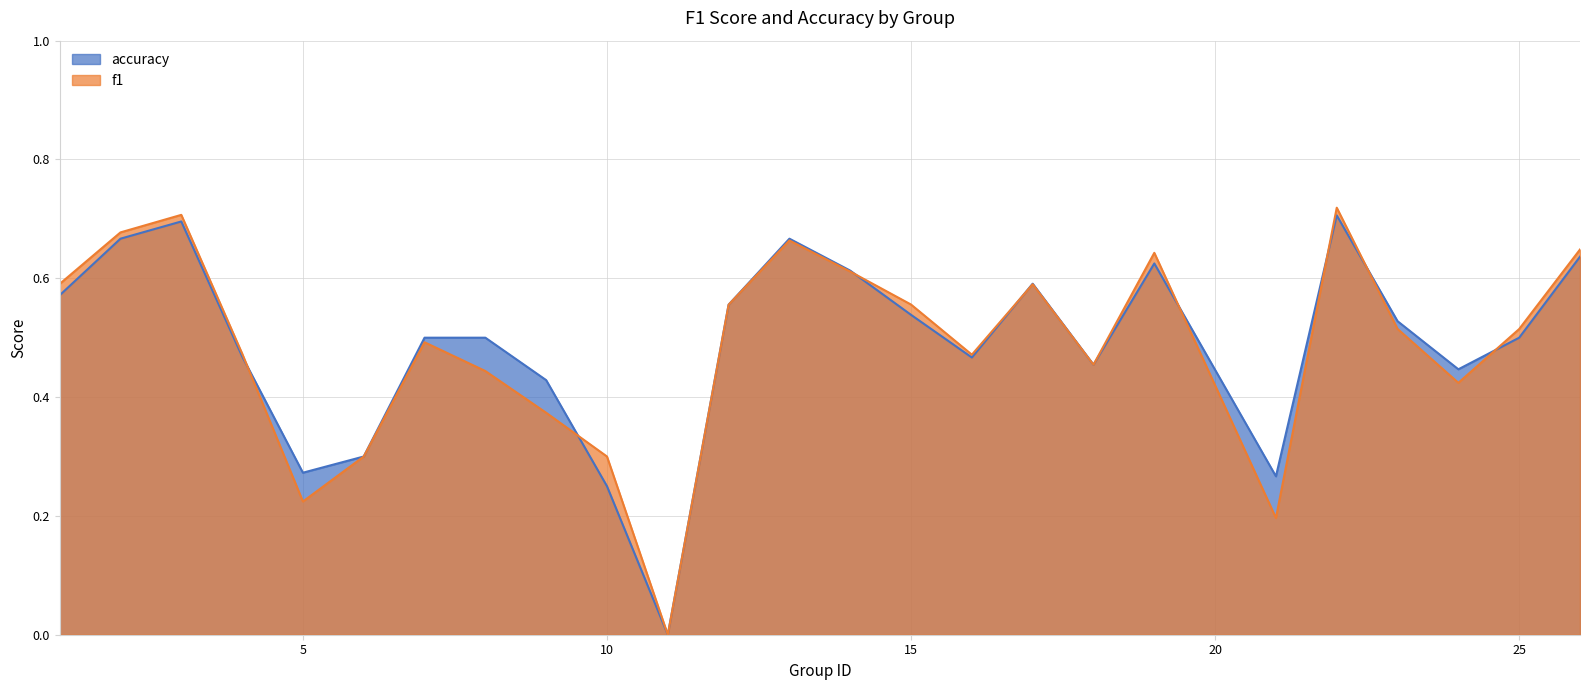

At which category does accuracy reach its first local peak?

3